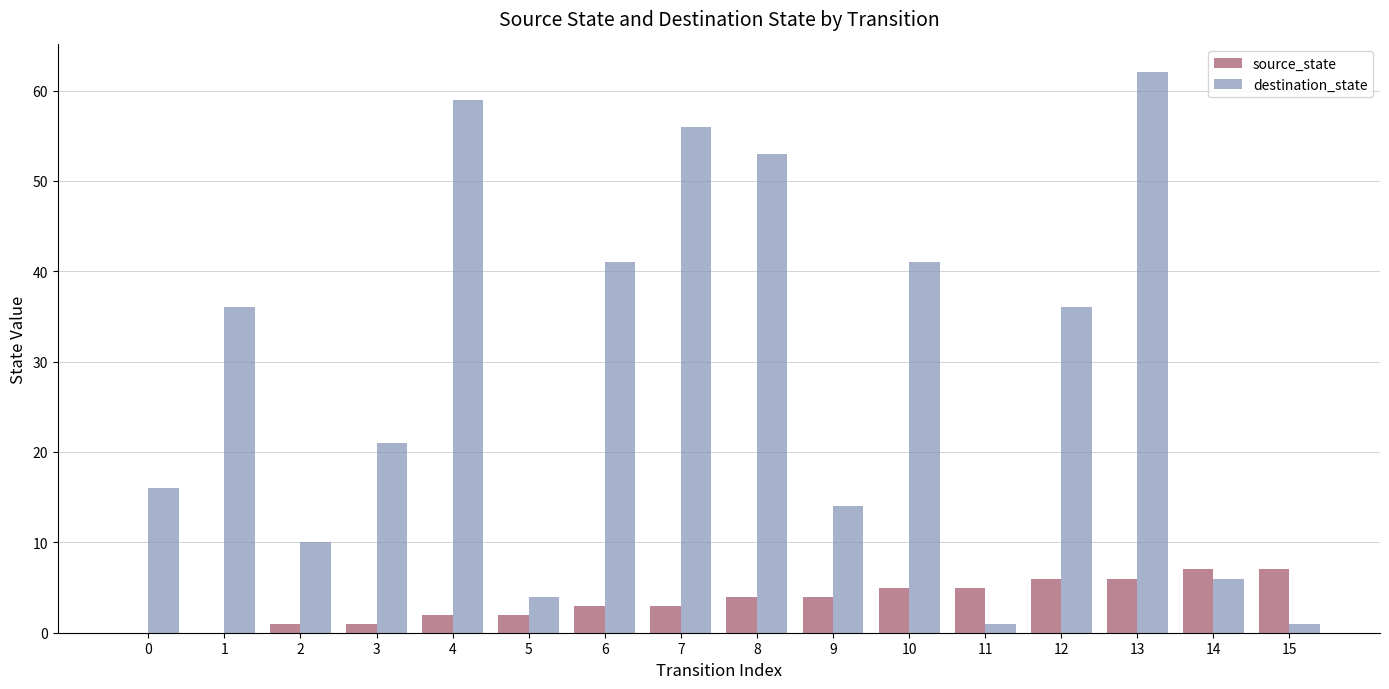

Are the bars grouped side by side (vs. stacked)?

Yes